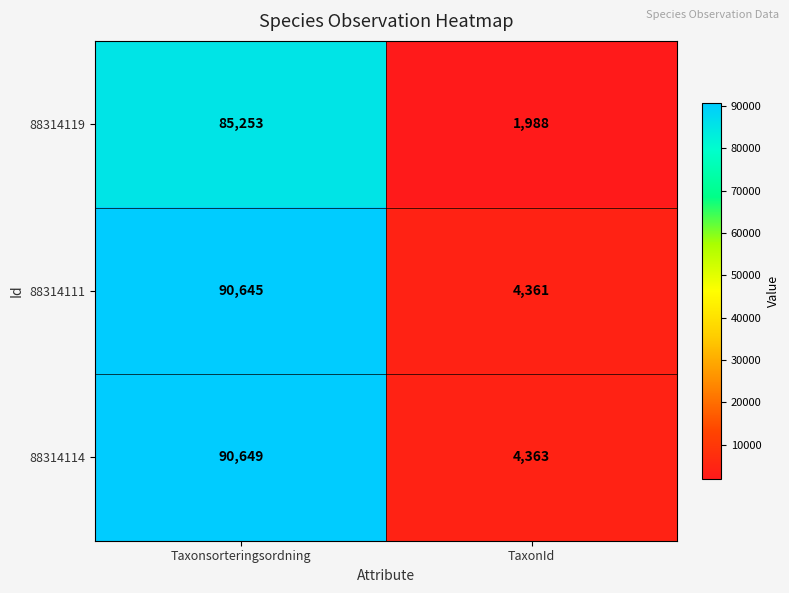

What is the approximate value of 88314114 at Taxonsorteringsordning, to the nearest 50?

90650